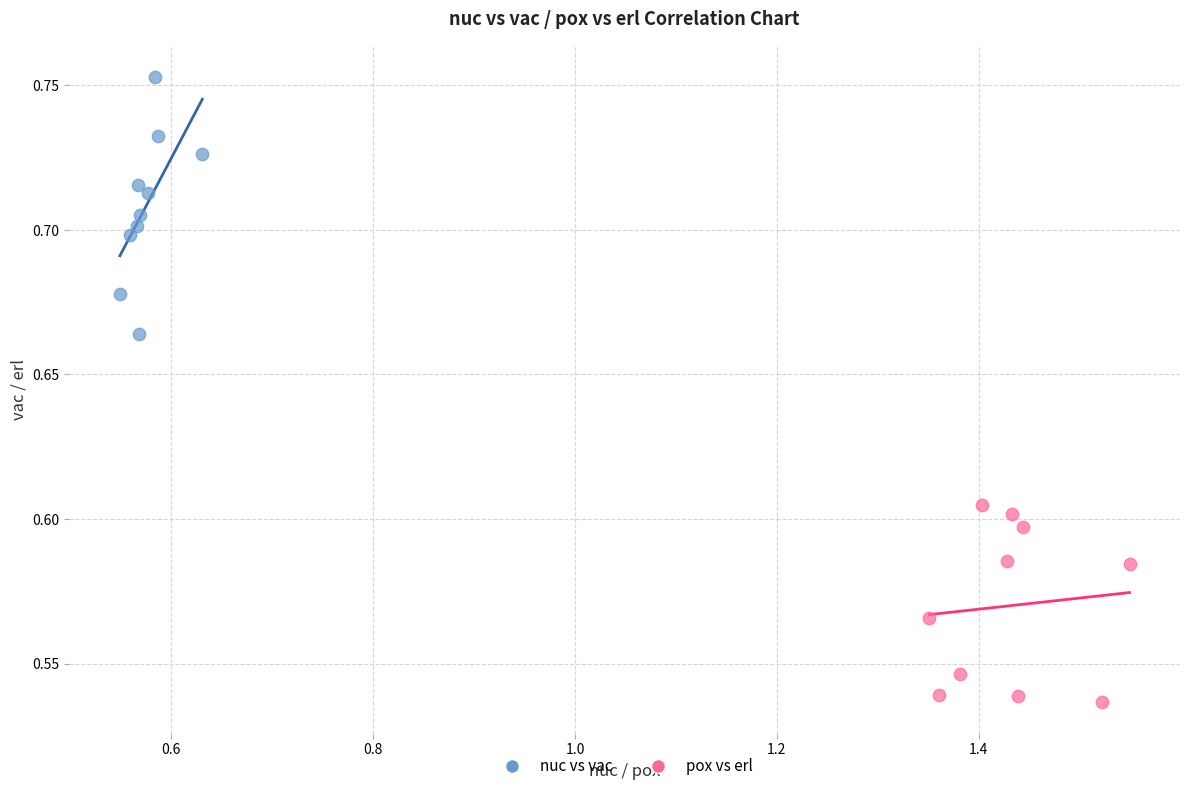

Which series contains the highest Y value?

nuc vs vac